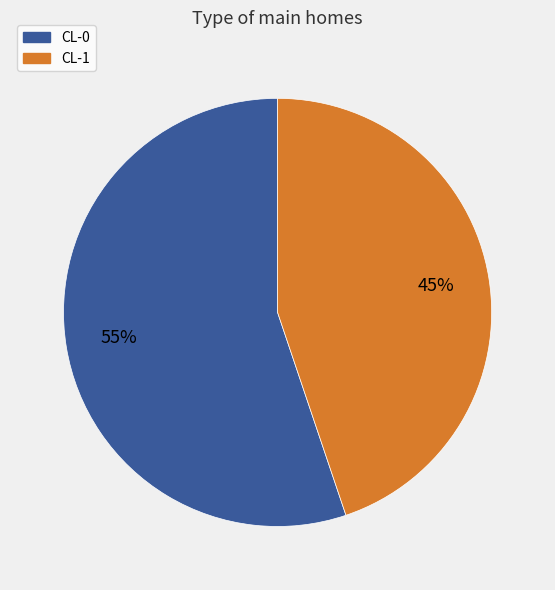

To the nearest percent, what is the difference between the CL-1 and CL-0 slice percentages?

10%